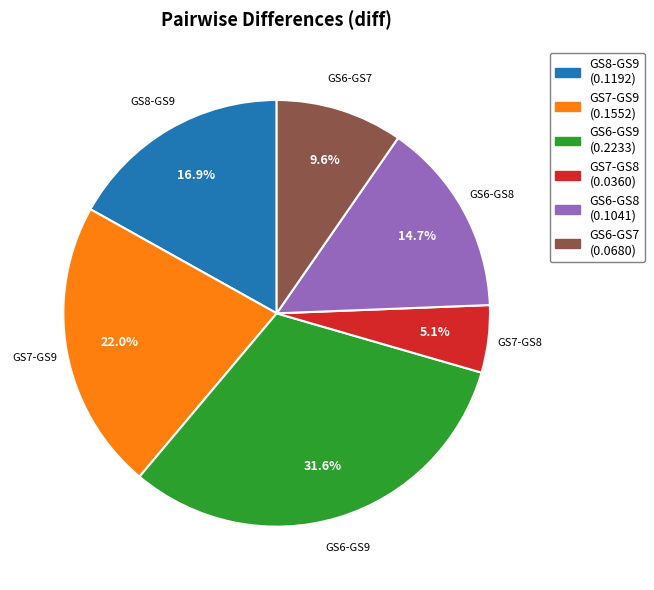

Is it true that GS6-GS9 is 24% of the pie?

False